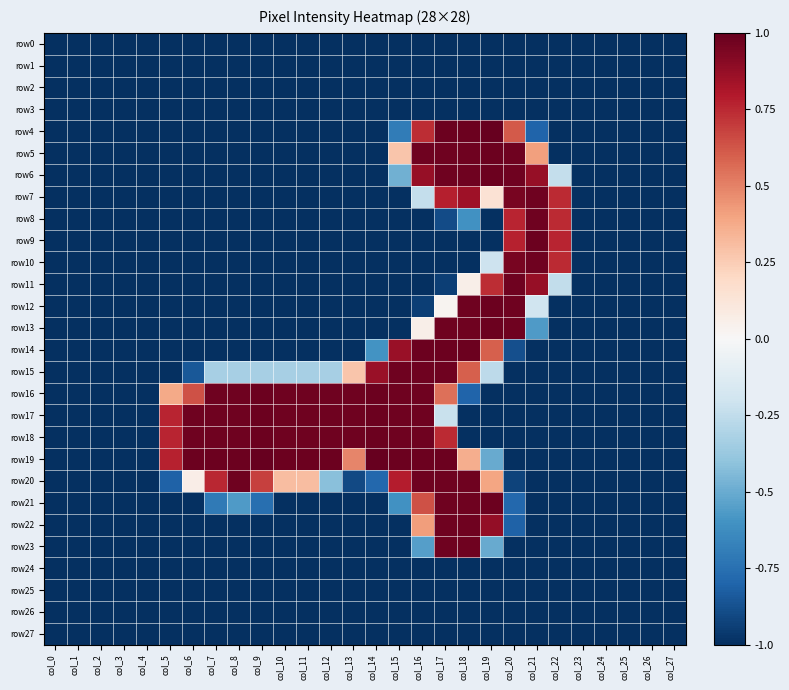

Which series has the largest total across all categories?

row19